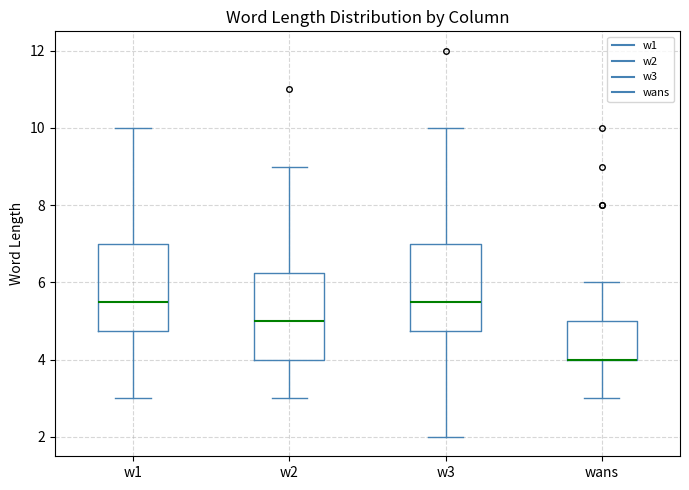

Reading left to right, read every box against the y-axis: the position of its median line, the range the box covers, and the ends of its whiskers. The values are not printed on the chart, so give them approximately, as read against the axis.

w1: median 5.6, box 4.8 to 7.0, whiskers 3.0 to 10.0
w2: median 5.0, box 4.0 to 6.2, whiskers 3.0 to 9.0
w3: median 5.6, box 4.8 to 7.0, whiskers 2.0 to 10.0
wans: median 4.0 (drawn on the box's lower edge), box 4.0 to 5.0, whiskers 3.0 to 6.0